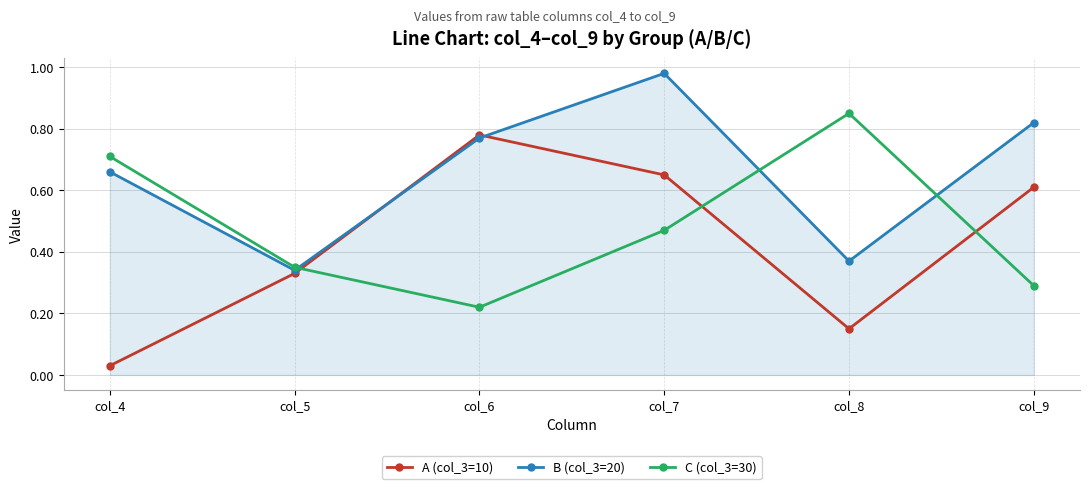

What is the difference between the maximum and minimum values in the B (col_3=20) series?

0.6